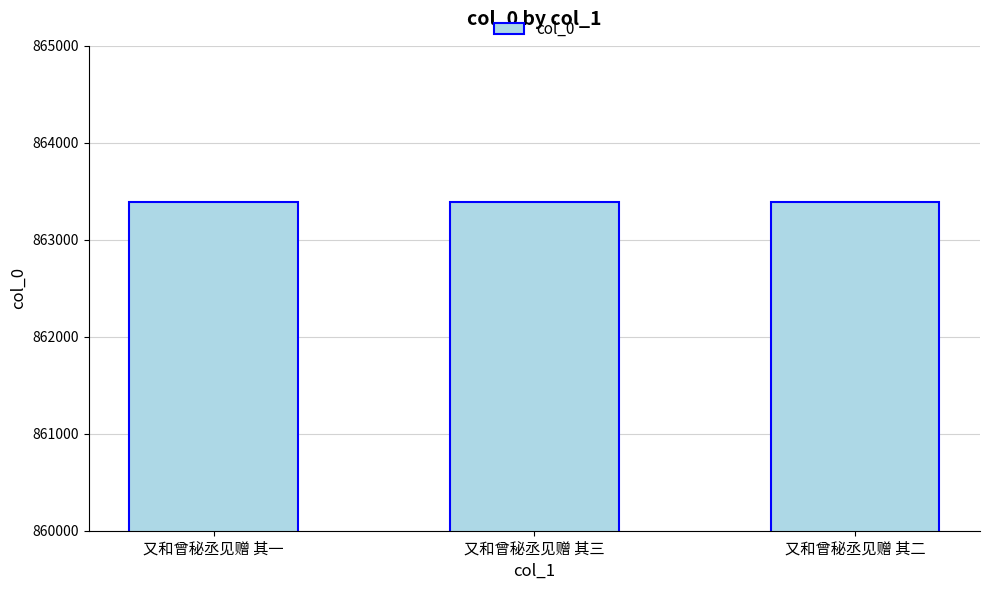

How many data points does each series have?

3